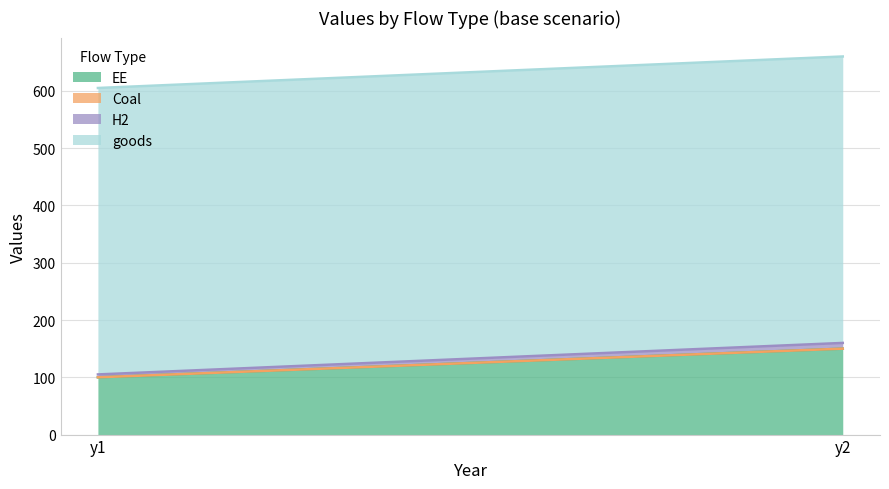

What is the average value of the goods series?

500